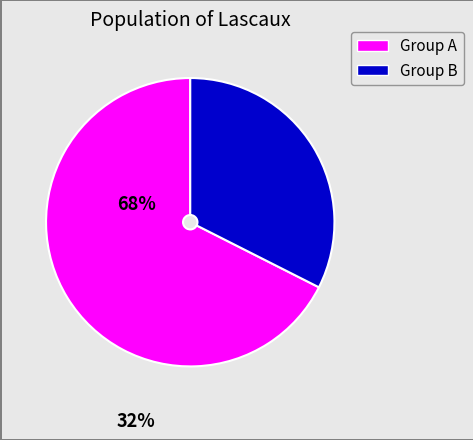

Does any single category account for the majority?

Yes